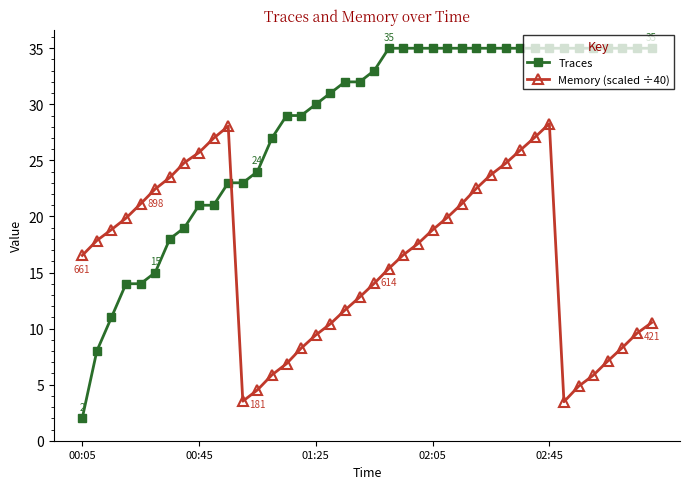

What is the value of the Memory (scaled ÷40) point at the 14th from the left?

5.9